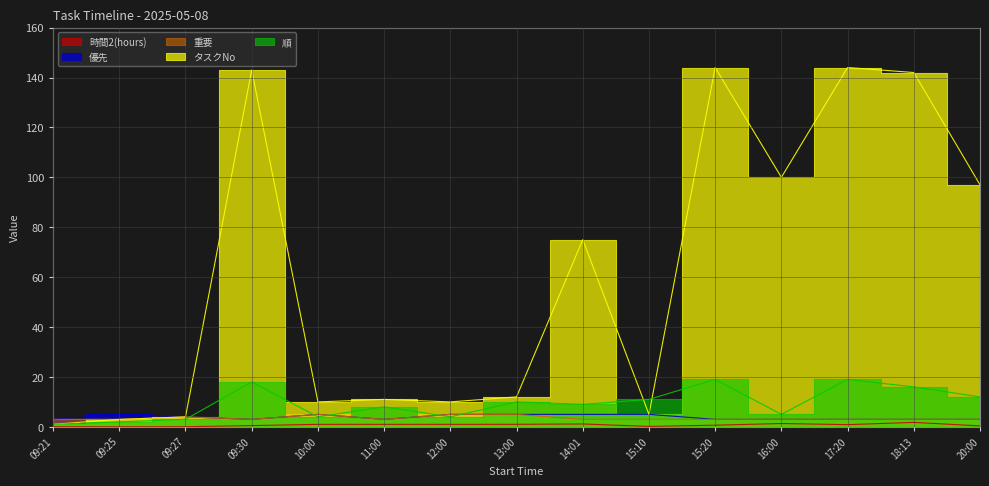

At which category is the sum across all series the highest?

17:20